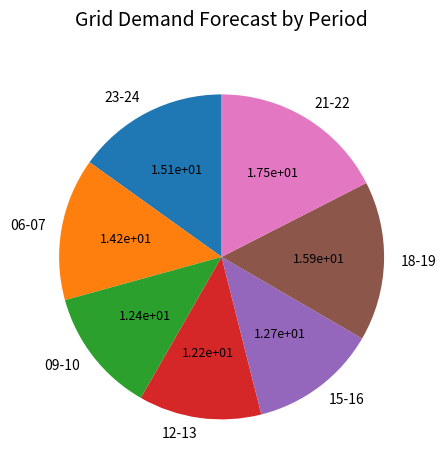

Which slice is the largest?

21-22